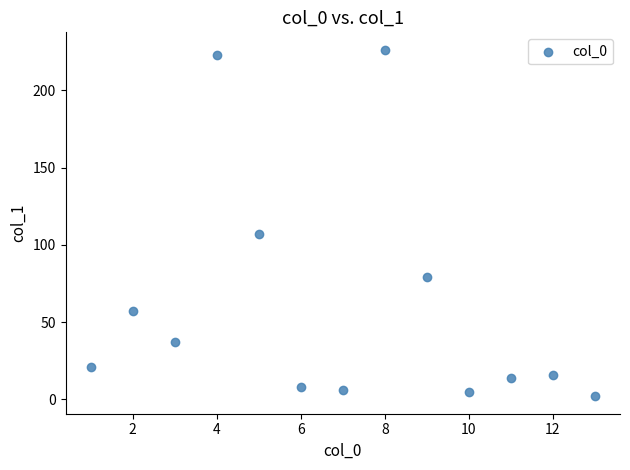

What Y value in the scatter plot is closest to 114?

107.3